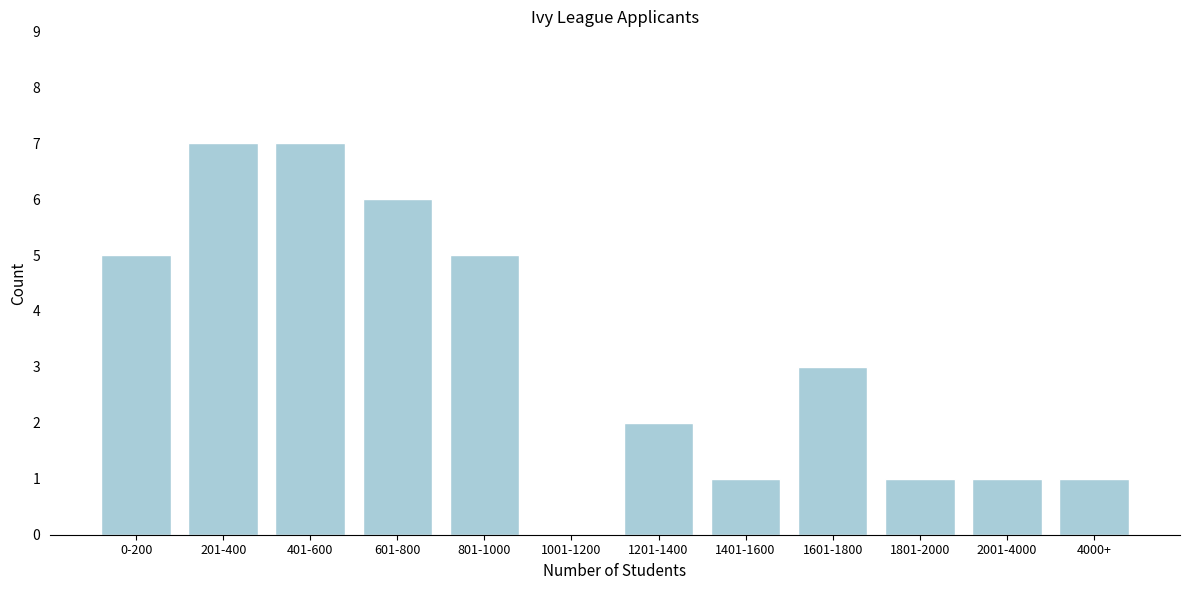

Reading left to right, transcribe all the data shown in this chart.

0-200=5	201-400=7	401-600=7	601-800=6	801-1000=5	1001-1200=0	1201-1400=2	1401-1600=1	1601-1800=3	1801-2000=1	2001-4000=1	4000+=1